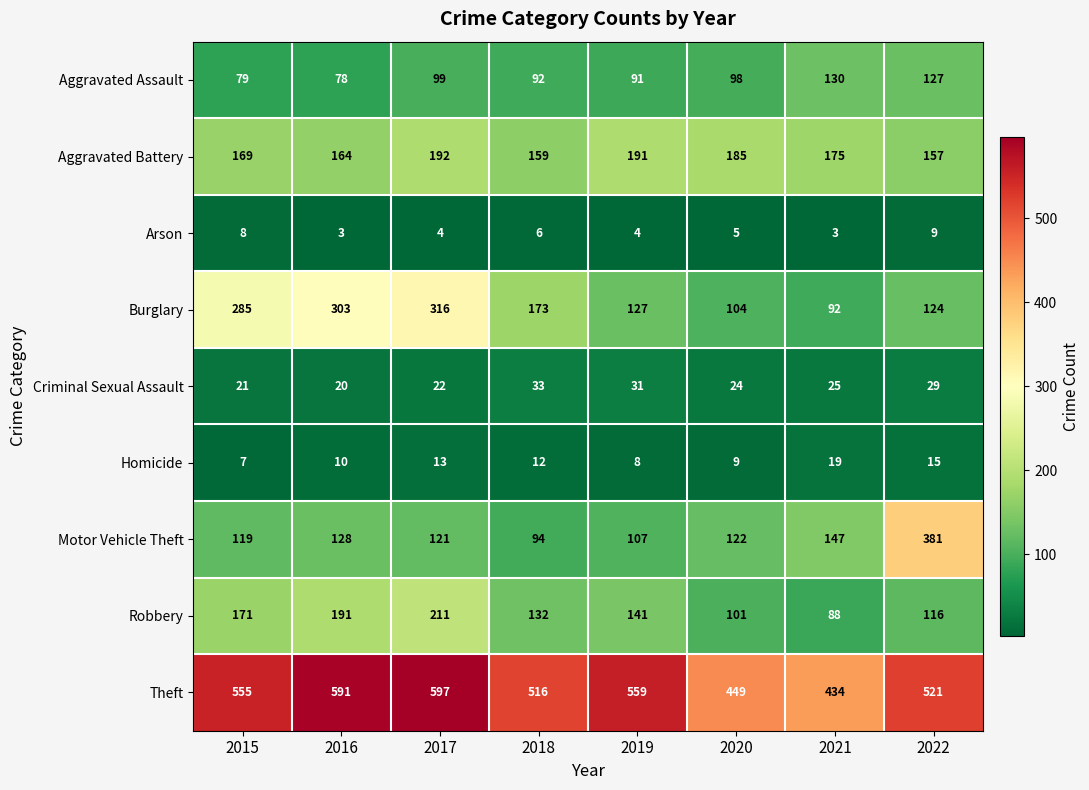

The value of Aggravated Assault at 2021 is 204. True or false?

False